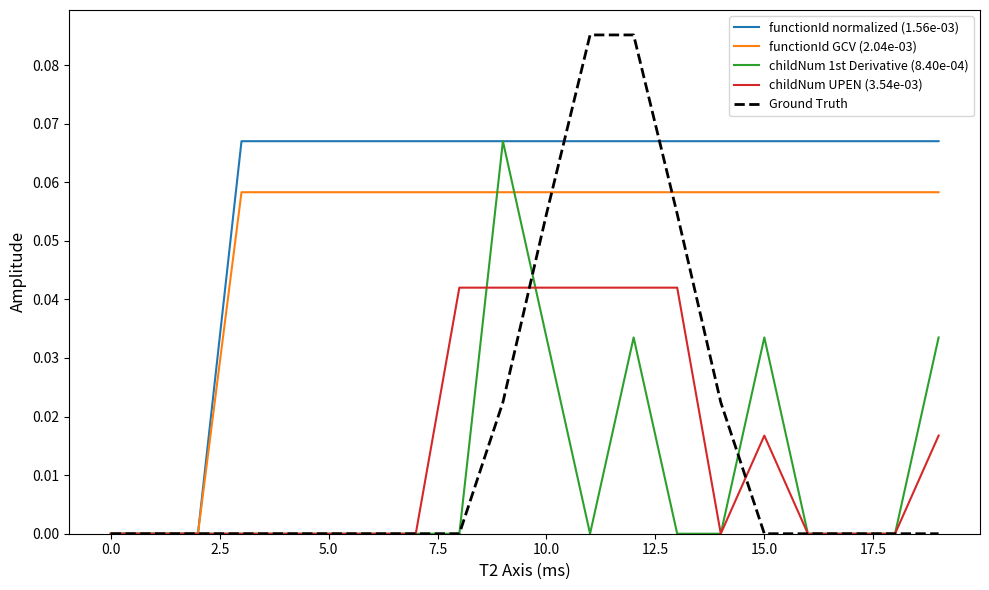

Which series has the largest range (max minus min)?

Ground Truth